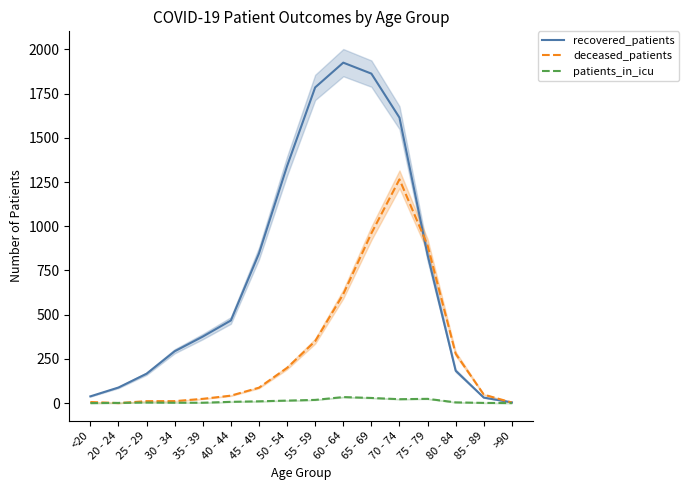

What is the sum of the recovered_patients values at 80 - 84 and 25 - 29?

349